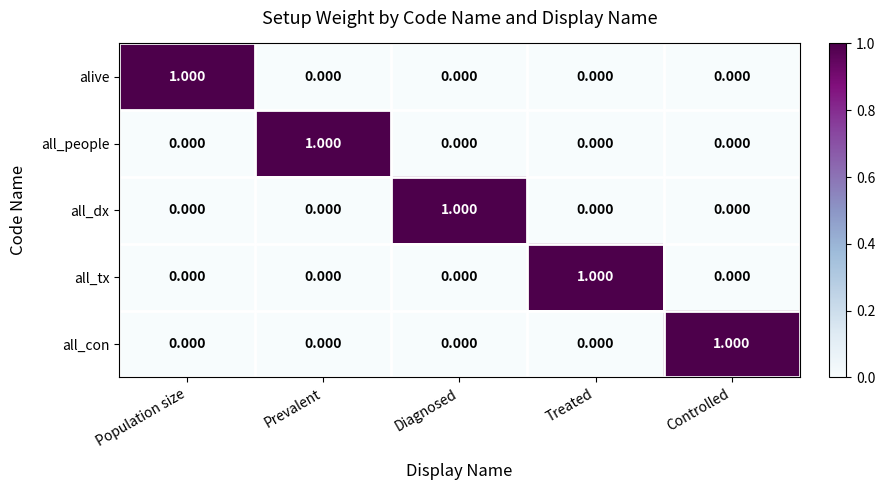

Which label corresponds to the largest value in the chart?

Population size